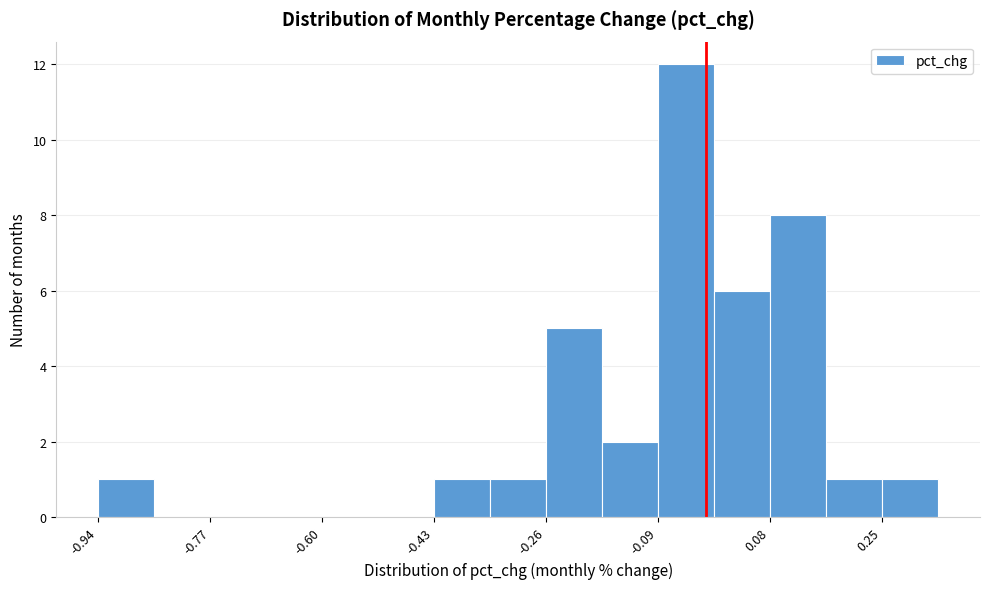

Reading left to right, transcribe this chart: for each bar, give the range it covers on the x-axis and its height. Neither the bar edges nor the heights are printed on the chart, so give them approximately, as read against the axes.

-0.94 to -0.86: 1
-0.86 to -0.76: 0
-0.76 to -0.68: 0
-0.68 to -0.60: 0
-0.60 to -0.52: 0
-0.52 to -0.44: 0
-0.44 to -0.34: 1
-0.34 to -0.26: 1
-0.26 to -0.18: 5
-0.18 to -0.10: 2
-0.10 to 0.00: 12
0.00 to 0.08: 6
0.08 to 0.16: 8
0.16 to 0.24: 1
0.24 to 0.34: 1